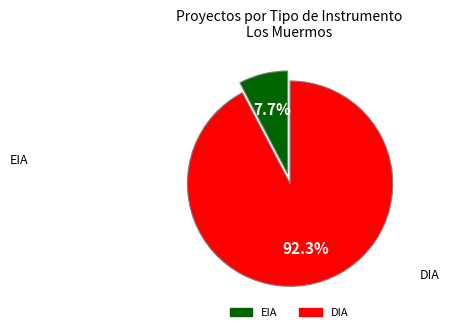

To the nearest percent, what portion does EIA represent?

8%